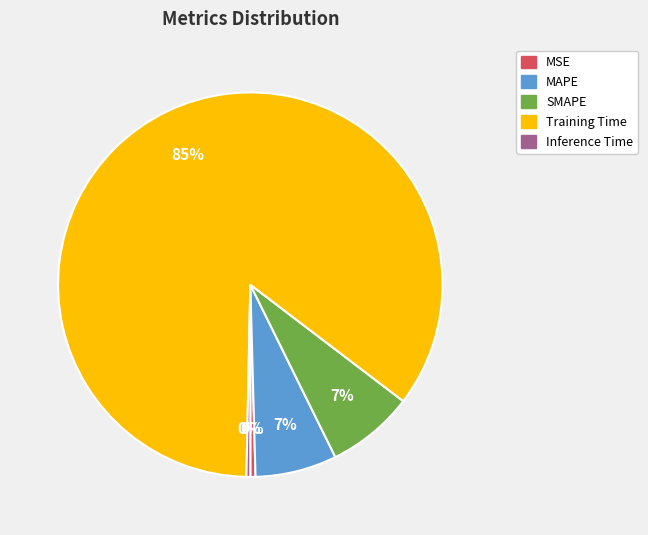

How many slices are in this pie chart?

5